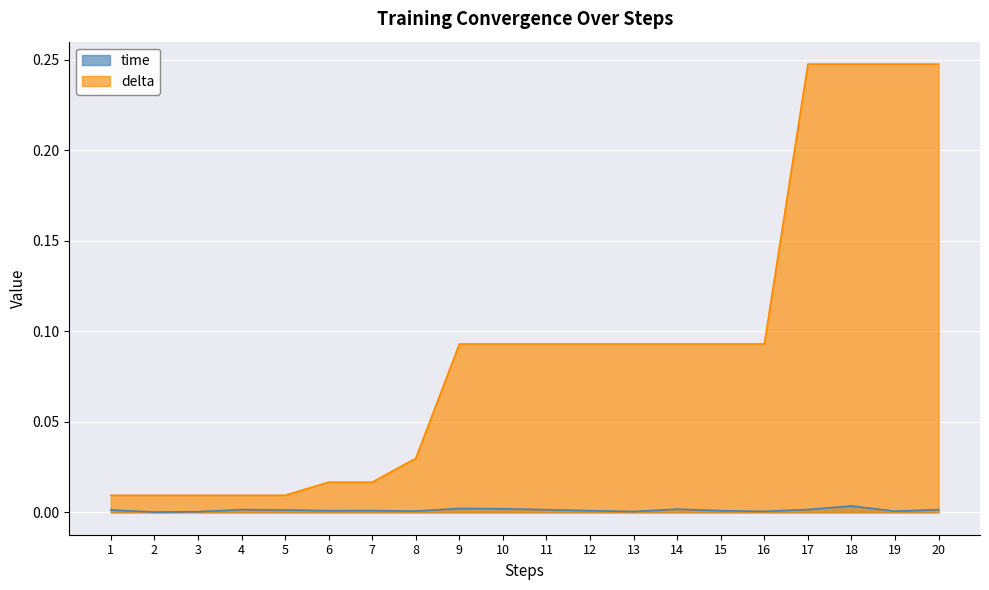

True or false: time and delta cross at least once.

False